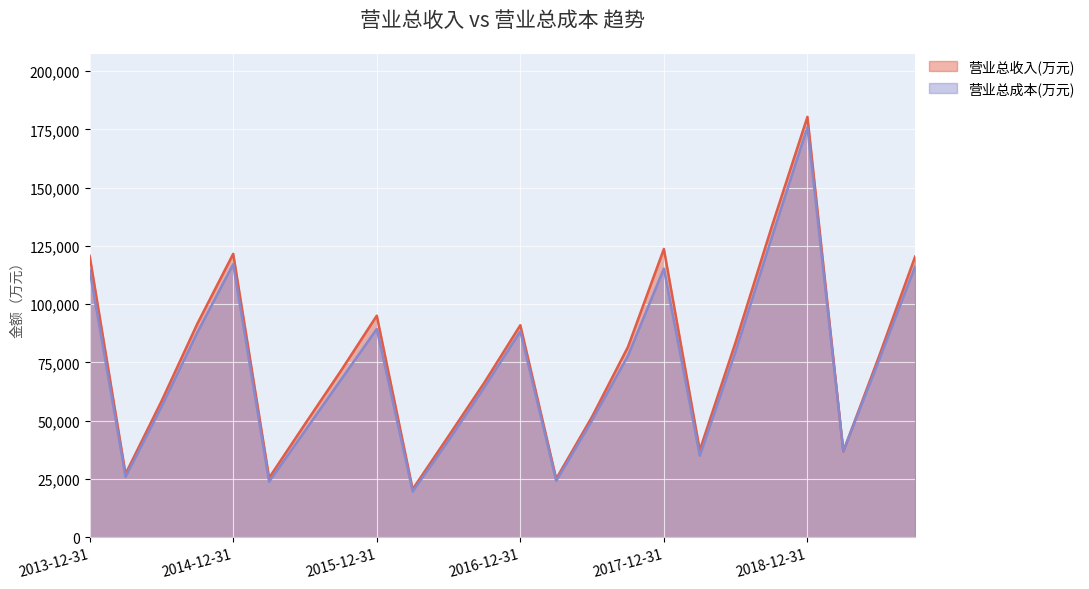

Rank the series by their average value, from lowest to highest.

营业总成本(万元), 营业总收入(万元)